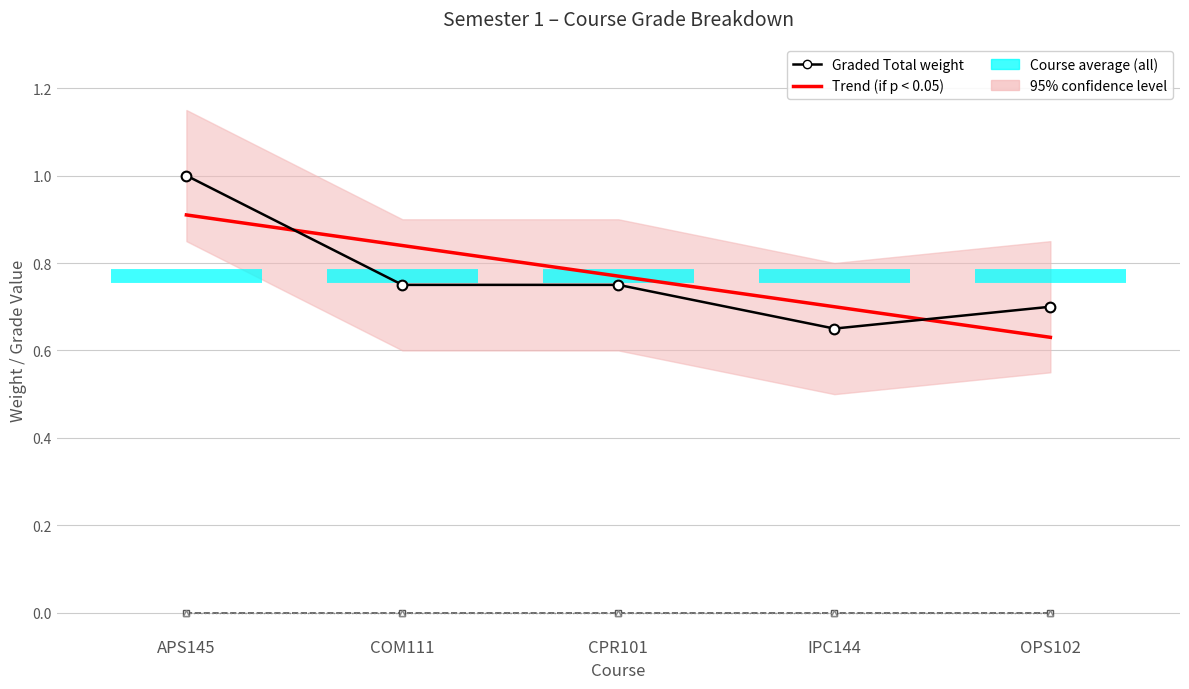

At which label is GRADED TOTAL closest to 0?

IPC144